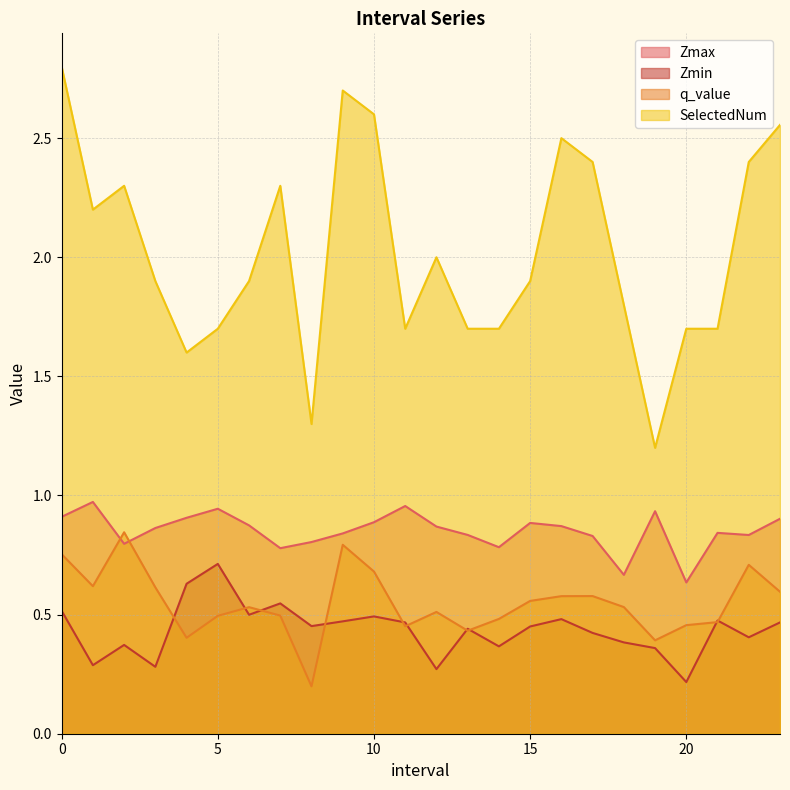

How many lines are shown in the chart?

4